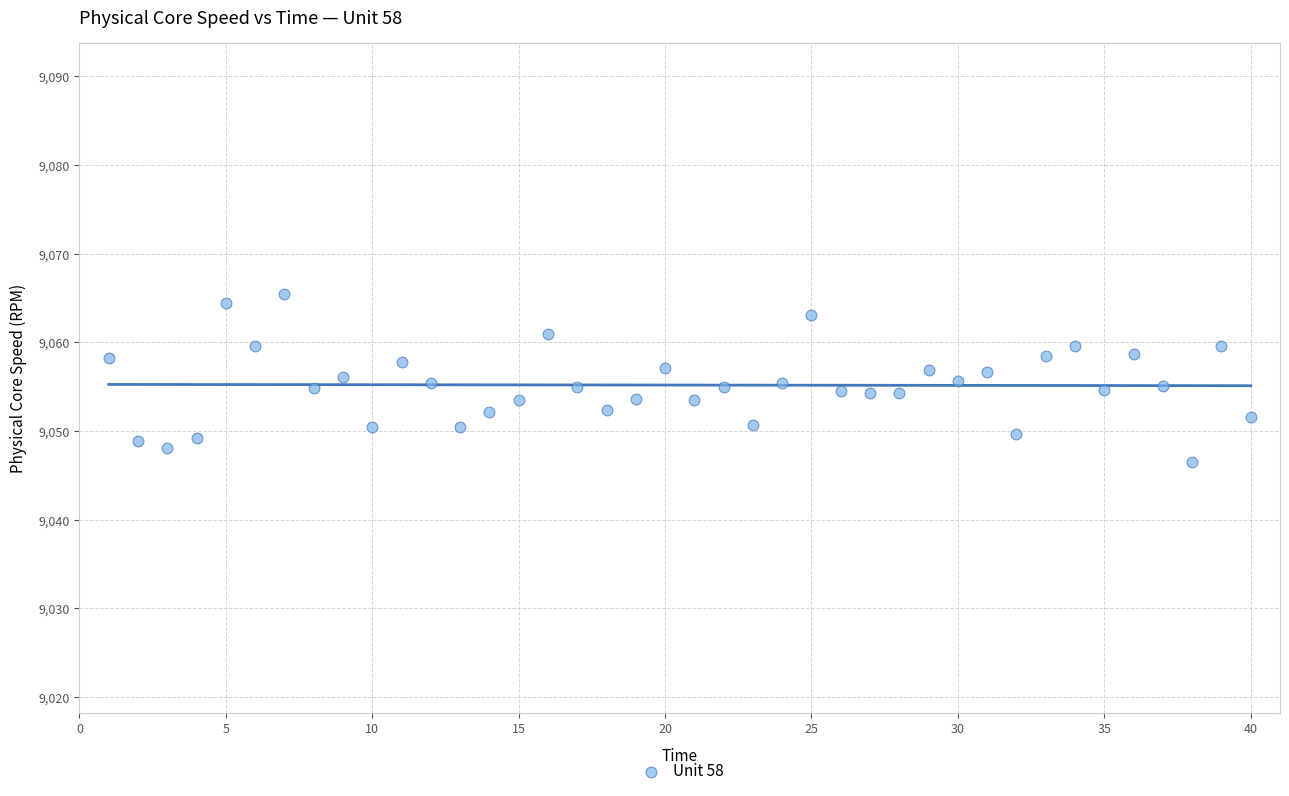

What is the range of X values (max minus min)?

39.0